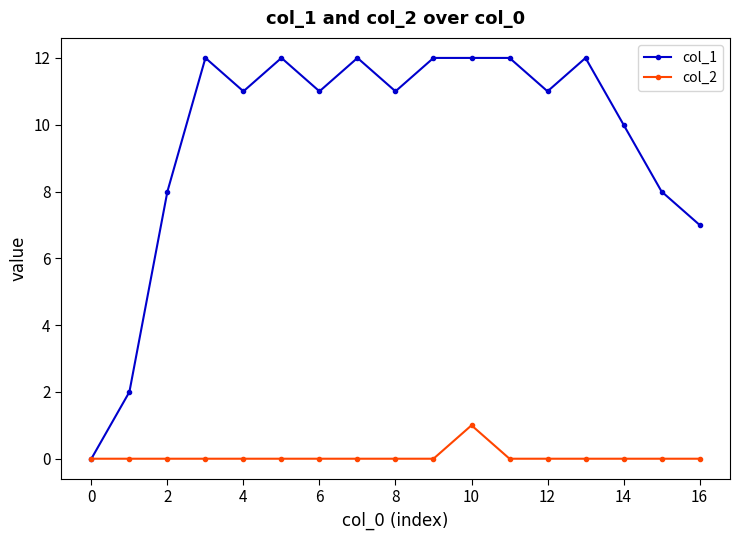

Which series has the largest range (max minus min)?

col_1